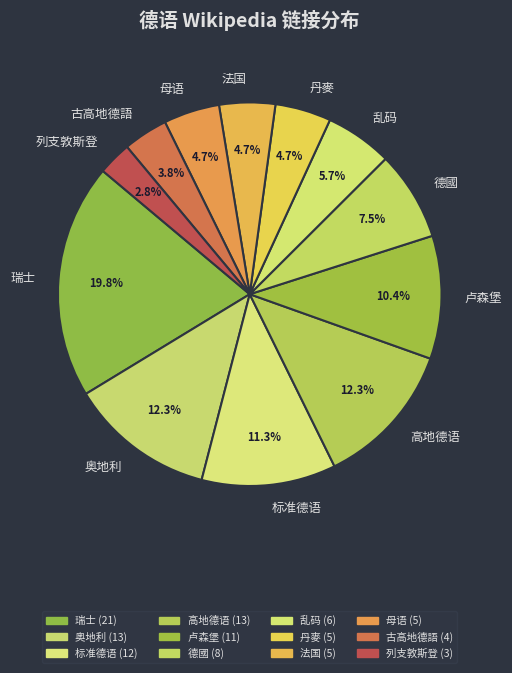

How many slices are in this pie chart?

12